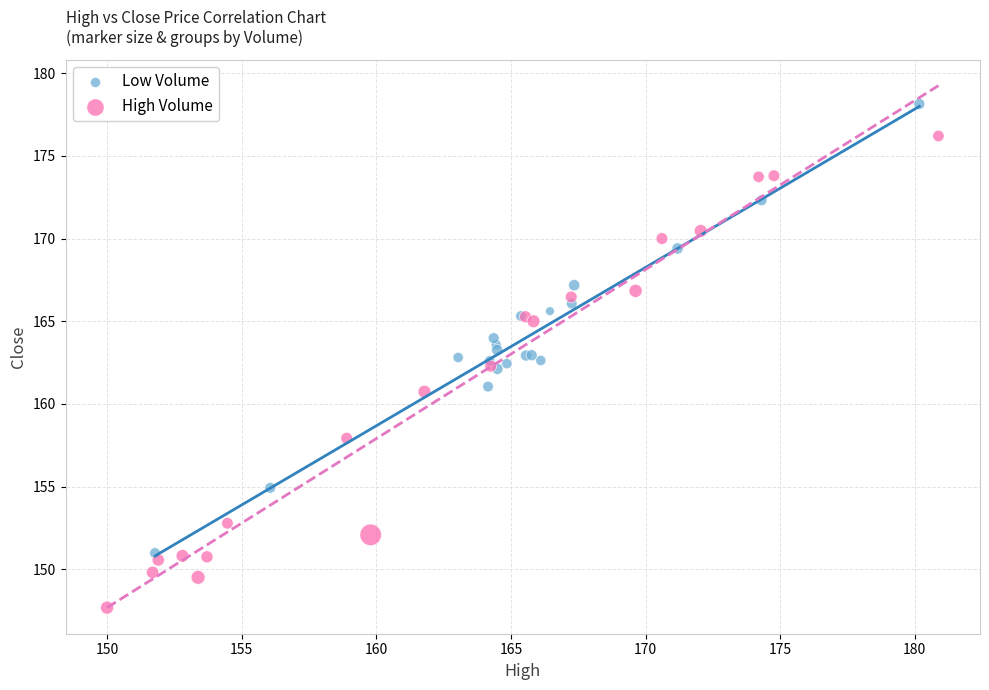

Which series has the largest Y range (max minus min)?

High Volume